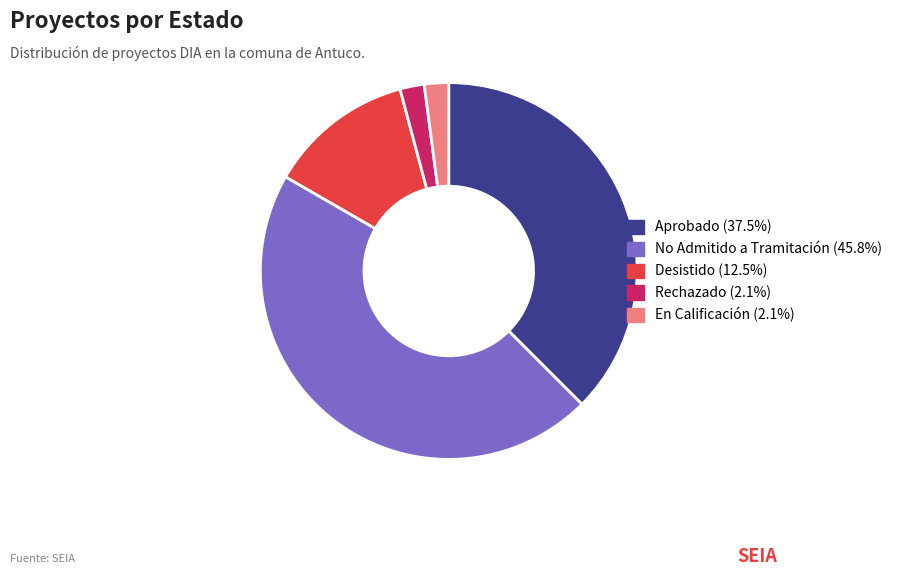

Do En Calificación and No Admitido a Tramitación together represent more than half of the pie?

No